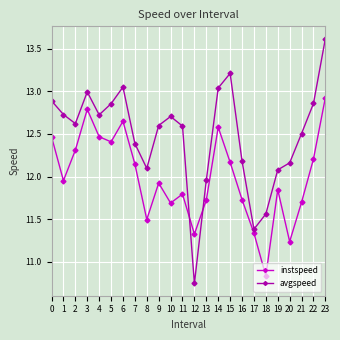

At which label is avgspeed closest to 12?

13